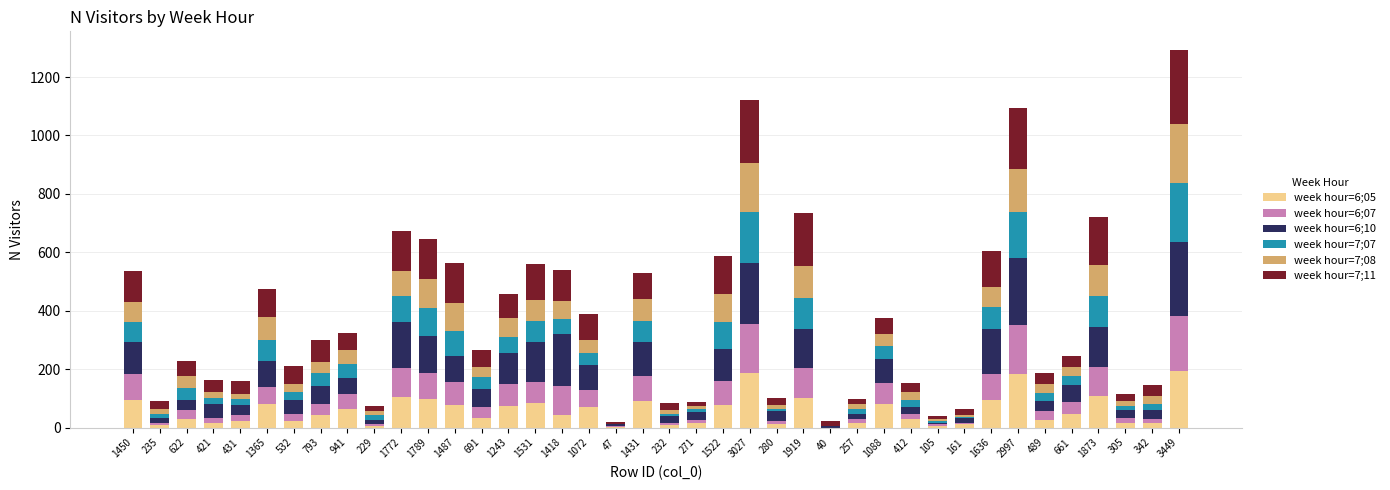

Is it true that week hour=6;05 equals 34 at 691?

True